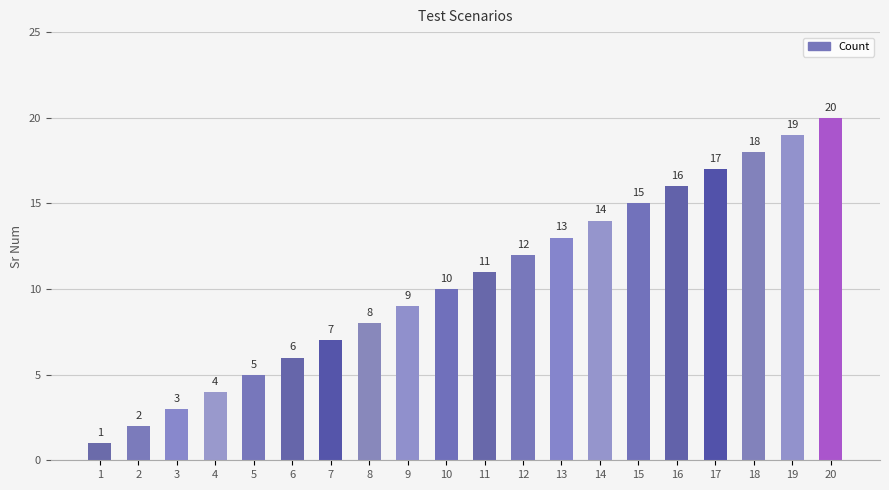

Which category has the highest value across all series?

20